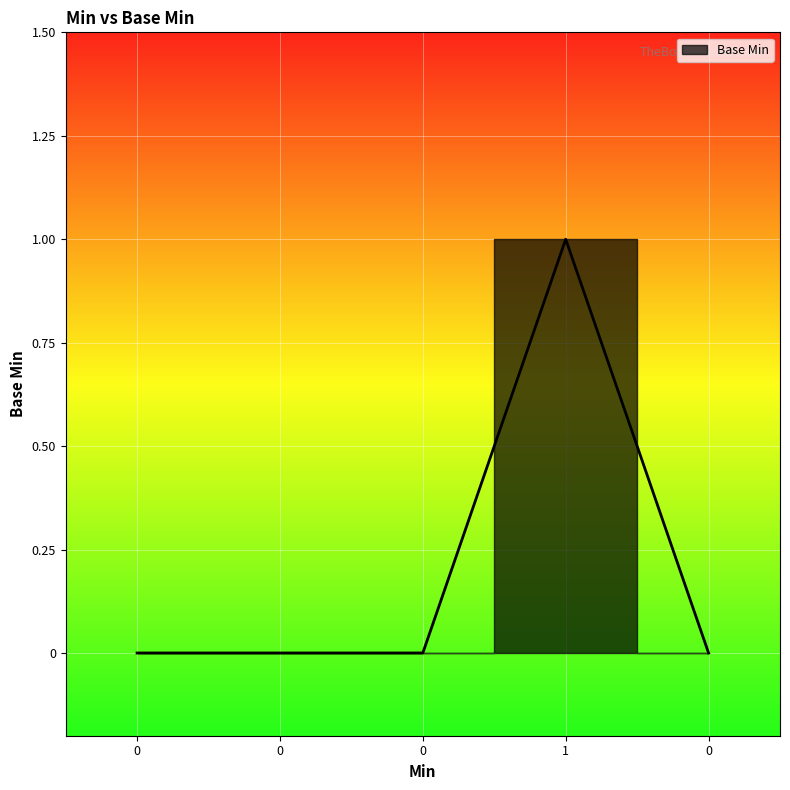

What is the greatest value displayed?

1